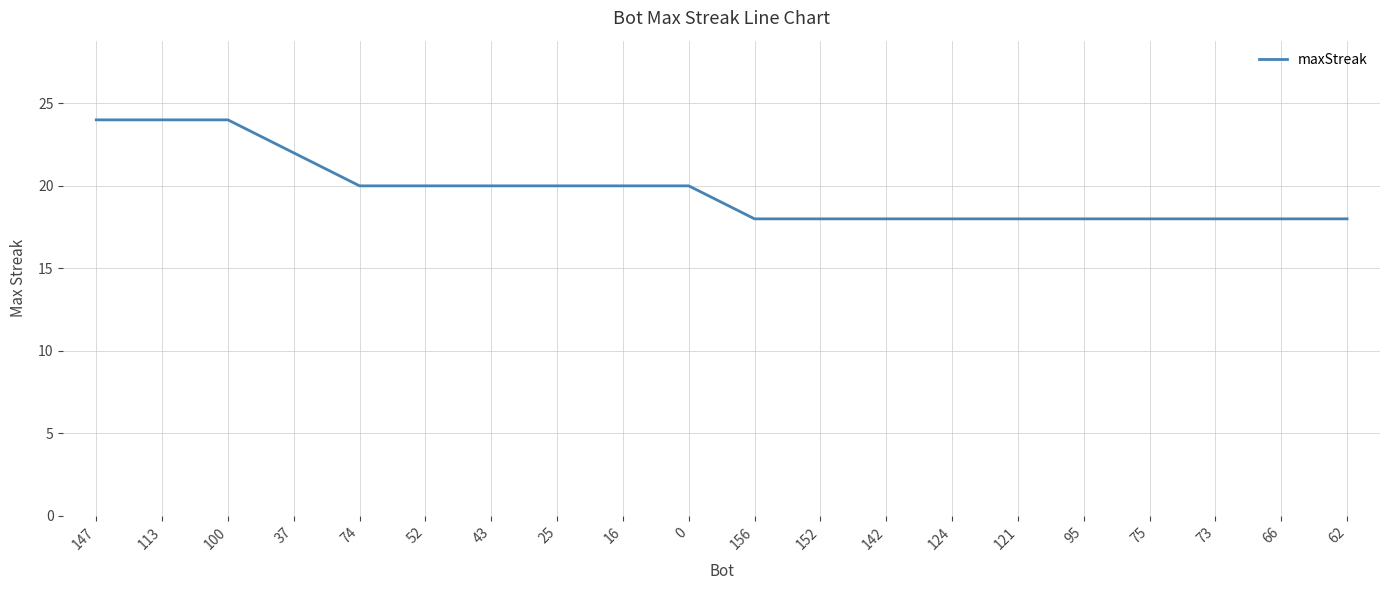

What is the smallest value displayed?

18